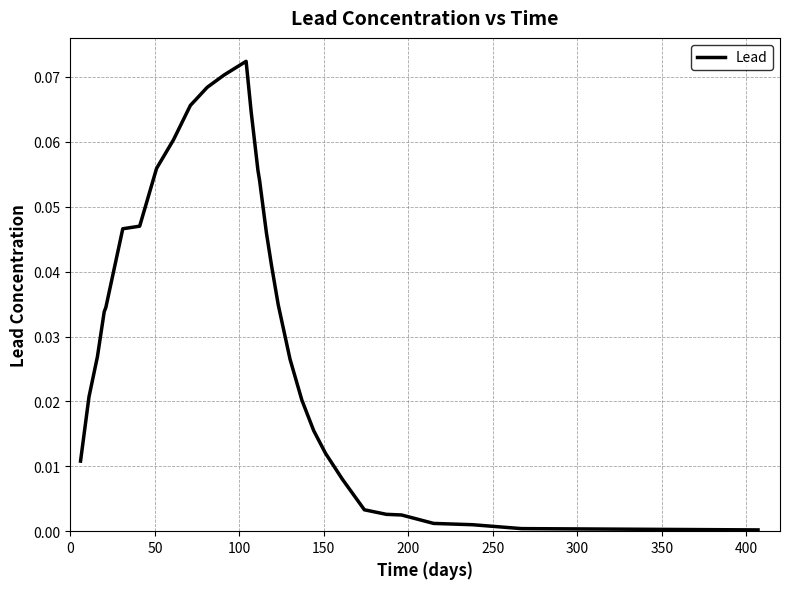

What is the greatest value displayed?

0.1